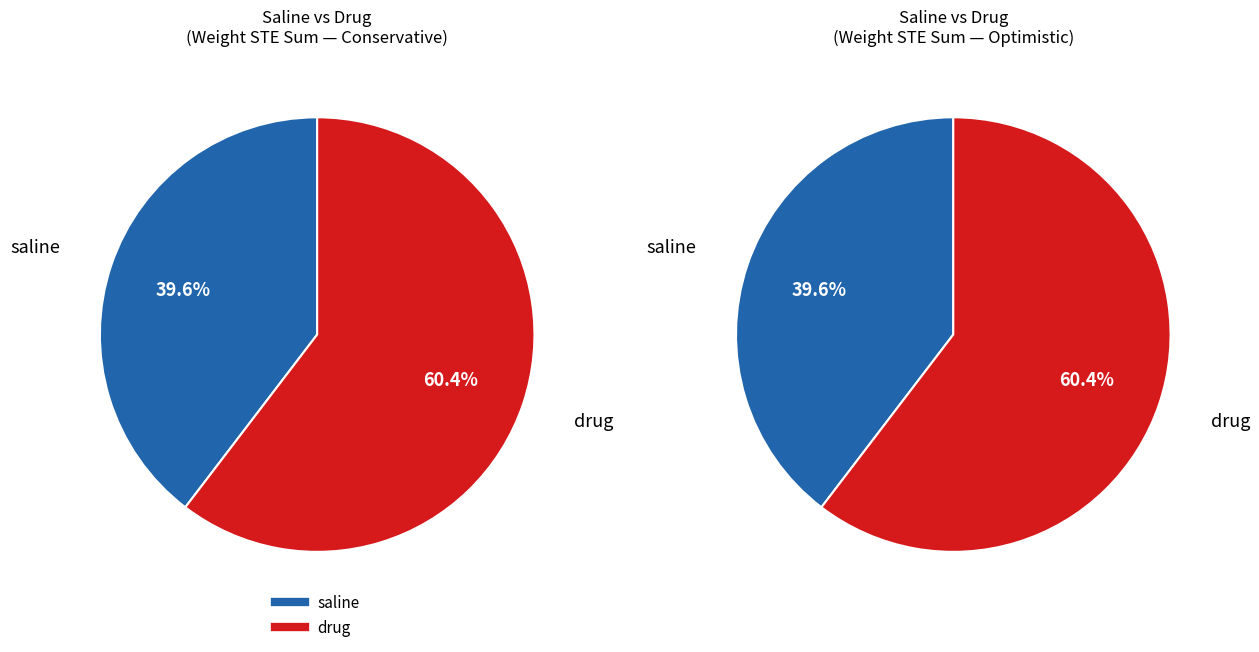

The saline slice represents 39% of the pie. True or false?

True